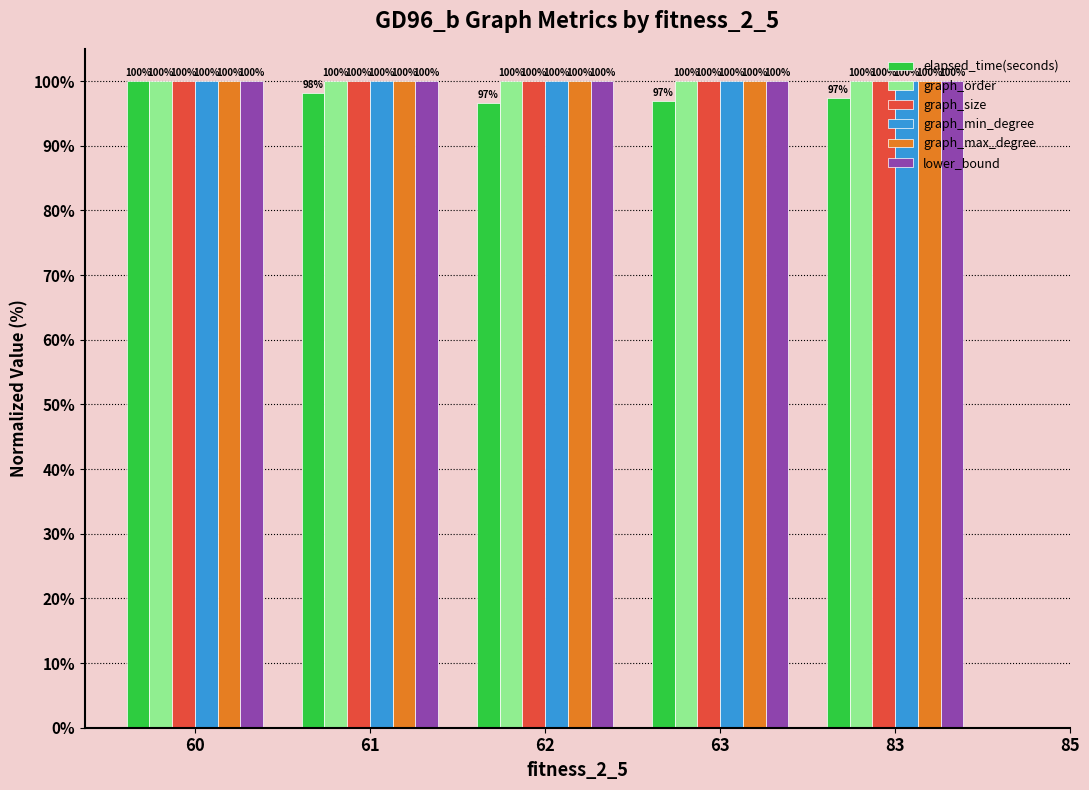

Is the value of graph_order at 83 greater than the value of elapsed_time(seconds) at 62?

Yes